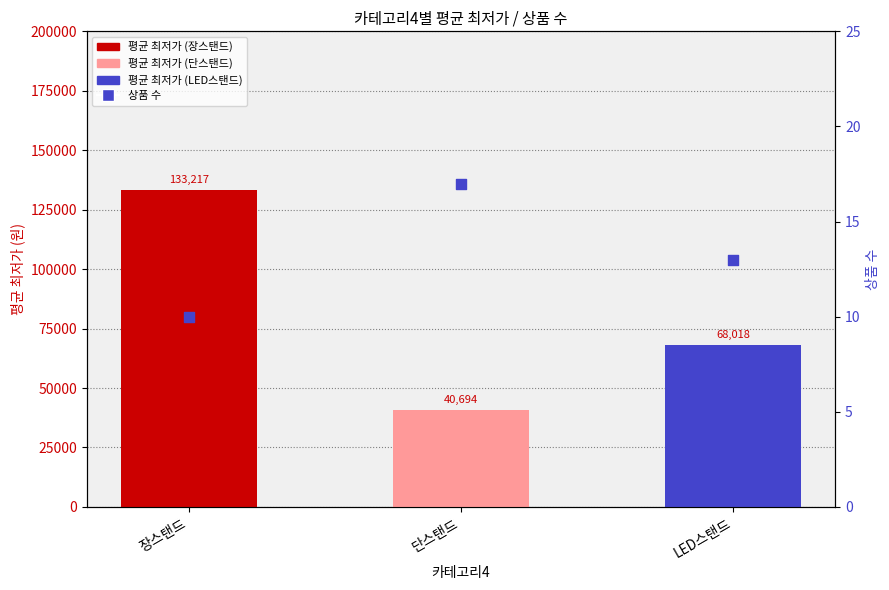

Is the value of 상품 수 at LED스탠드 greater than the value of 평균 최저가 at 단스탠드?

No